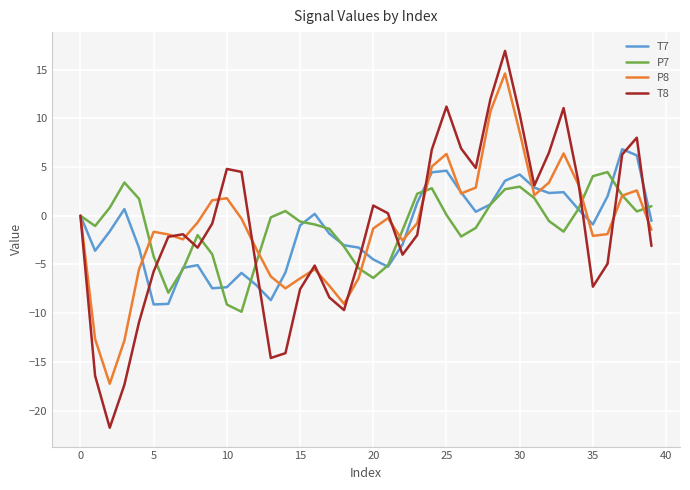

Does the chart display data point markers on the line(s)?

No